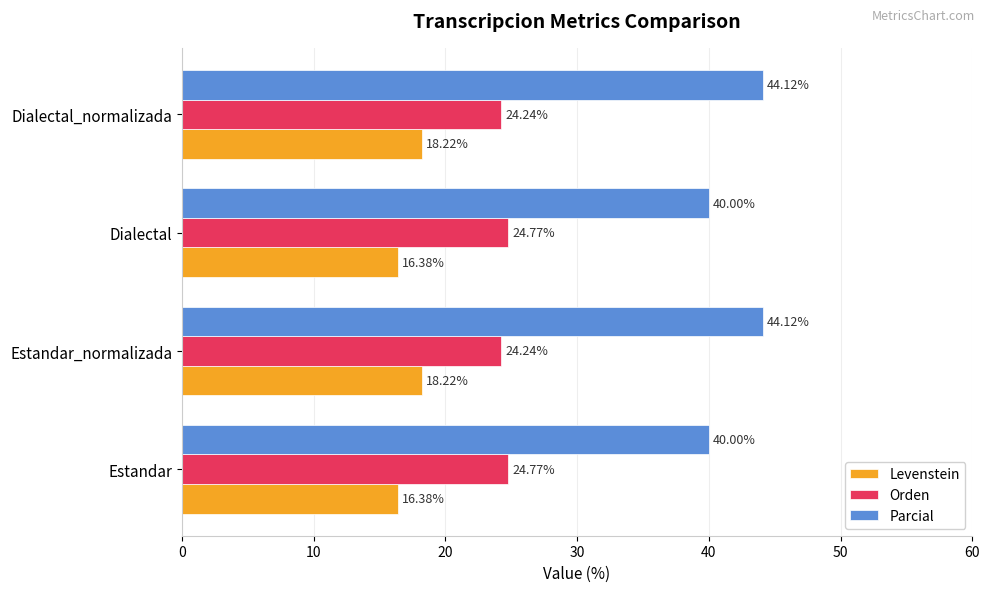

Which series has the widest spread of values?

Parcial